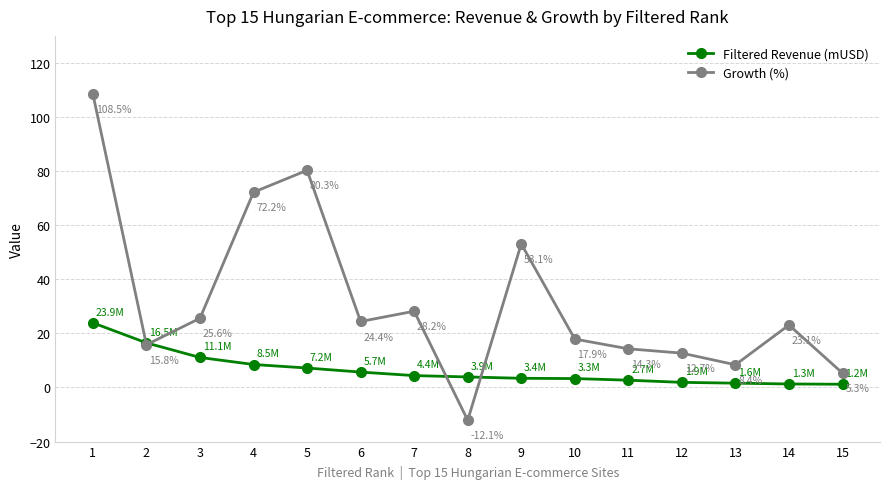

The value of Filtered Revenue (mUSD) at 2 is 11.1. True or false?

False